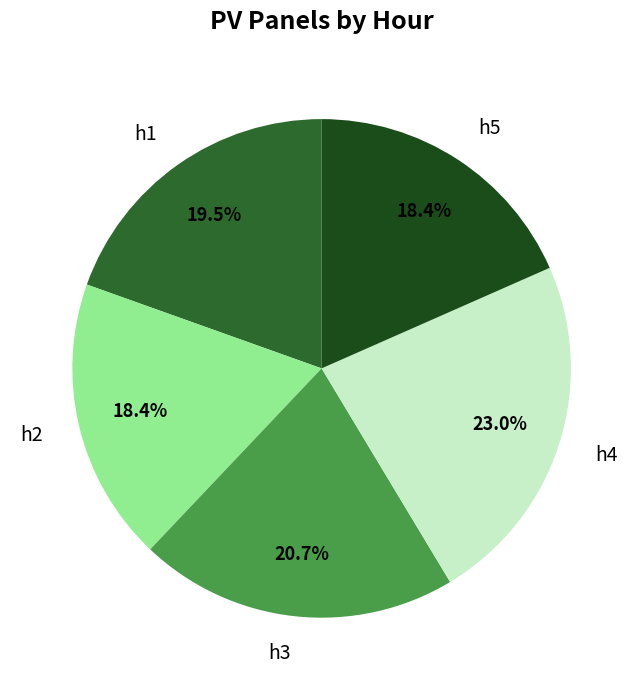

What is the ratio of the value at h5 to the value at h4?

0.8